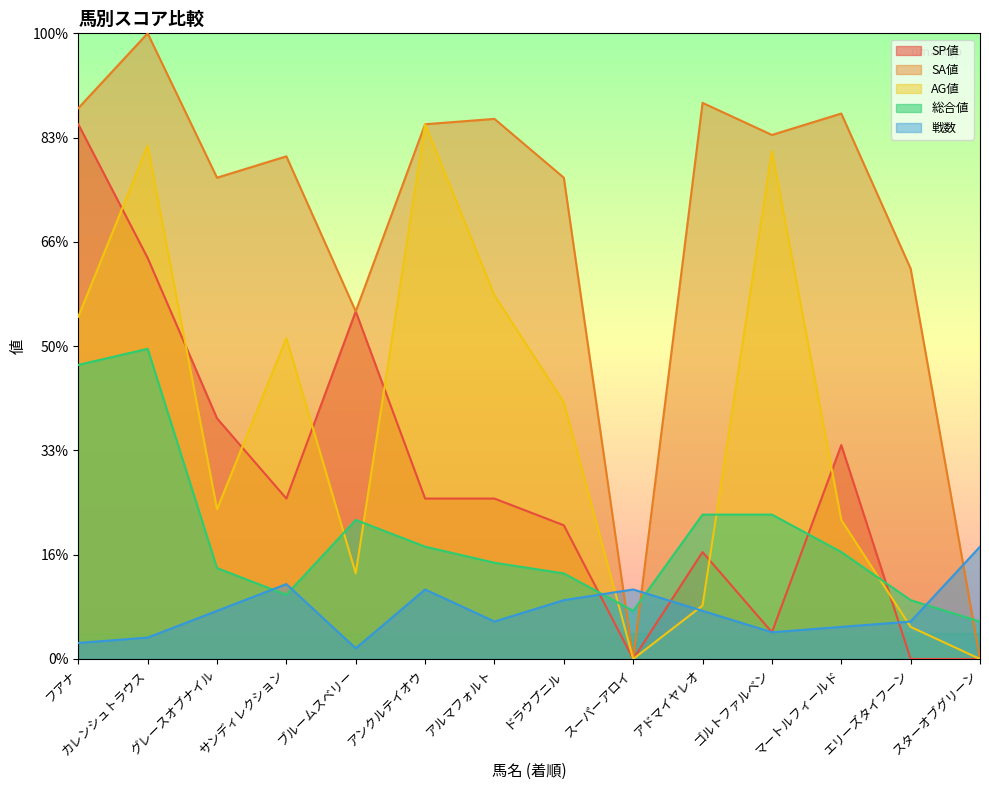

How many data points in SA値 are less than 100?

7